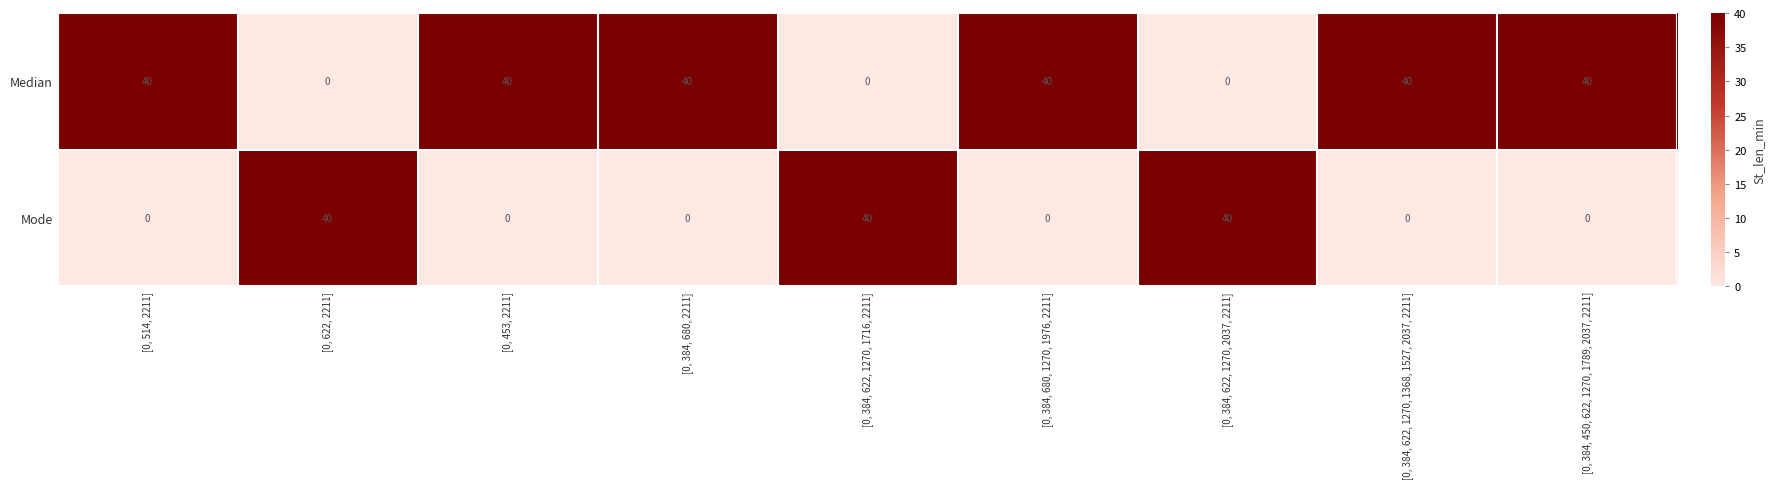

What is the highest value of the Median series?

40